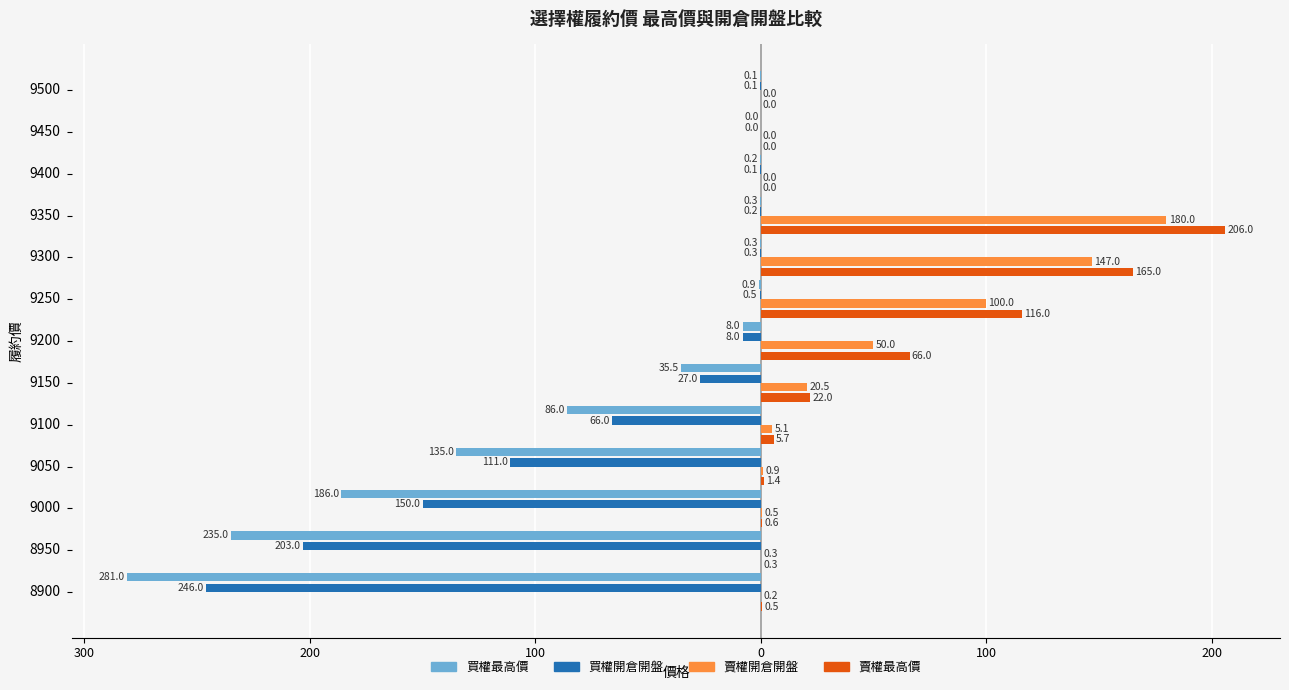

What are all the series names shown in the legend?

買權最高價, 買權開倉開盤, 賣權開倉開盤, 賣權最高價